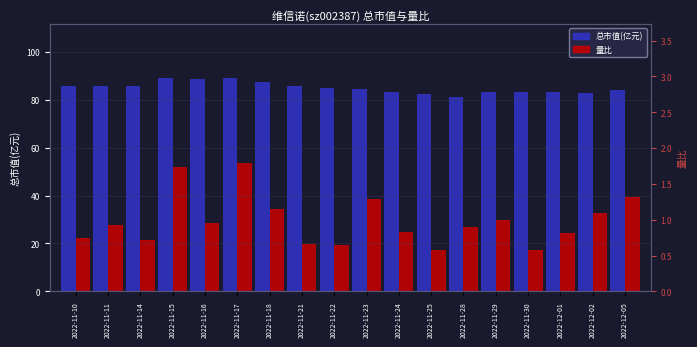

What is the value of the 总市值(亿元) bar at the 5th from the left?

88.7